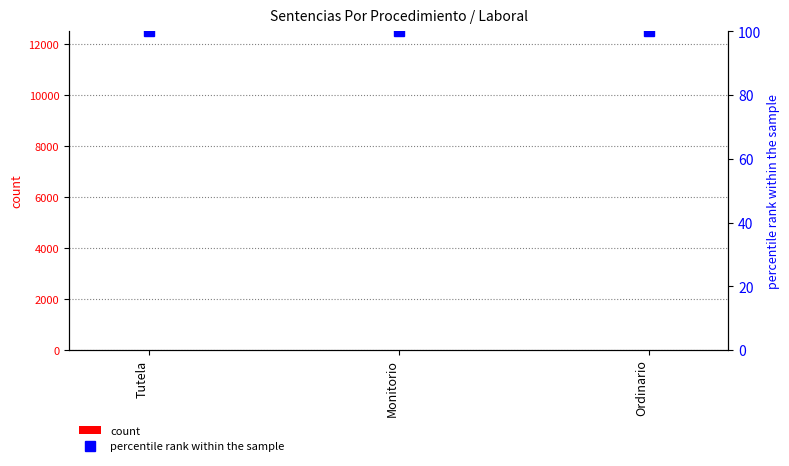

What is the difference between the highest and lowest values at Monitorio?

95